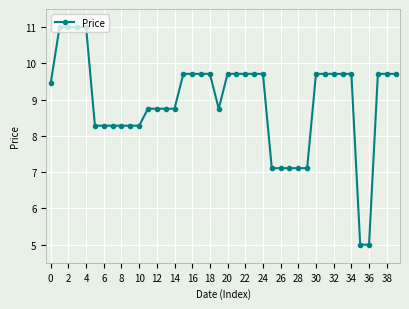

What is the value of the 16th point from the left?

9.7